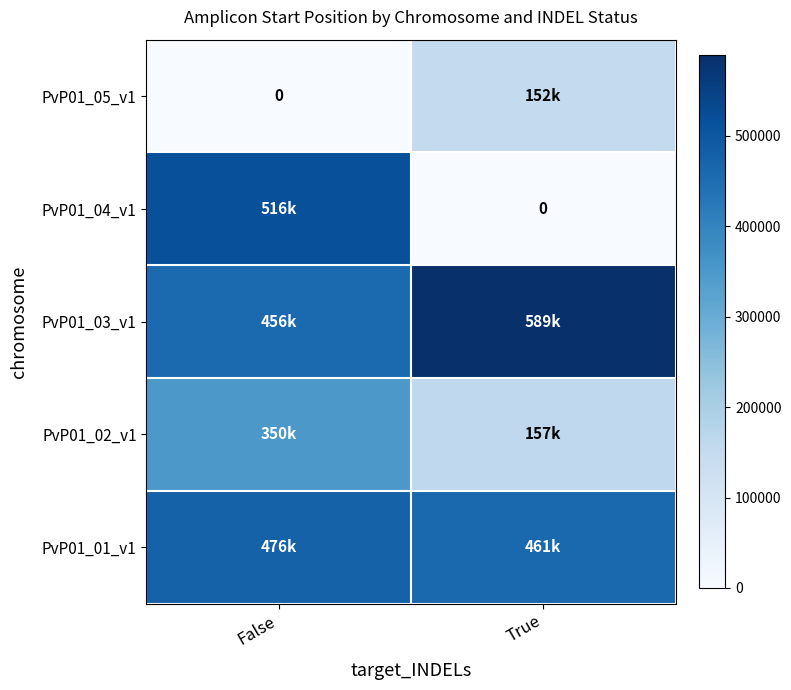

What is the sum of all PvP01_02_v1 values?

507478.3